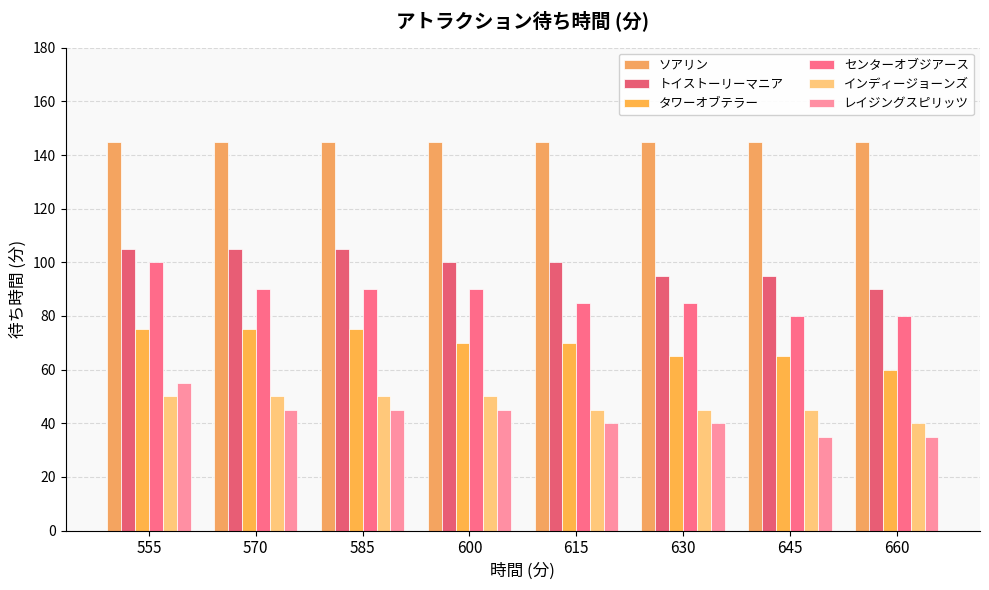

Reading left to right, list all the values displayed in this chart.

ソアリン: 145	145	145	145	145	145	145	145
トイストーリーマニア: 105	105	105	100	100	95	95	90
タワーオブテラー: 75	75	75	70	70	65	65	60
センターオブジアース: 100	90	90	90	85	85	80	80
インディージョーンズ: 50	50	50	50	45	45	45	40
レイジングスピリッツ: 55	45	45	45	40	40	35	35